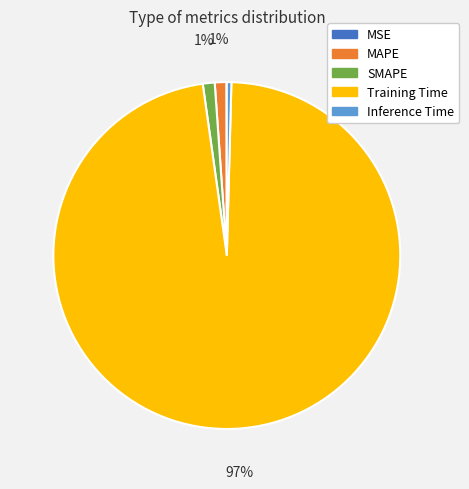

The Inference Time slice represents 0% of the pie. True or false?

True